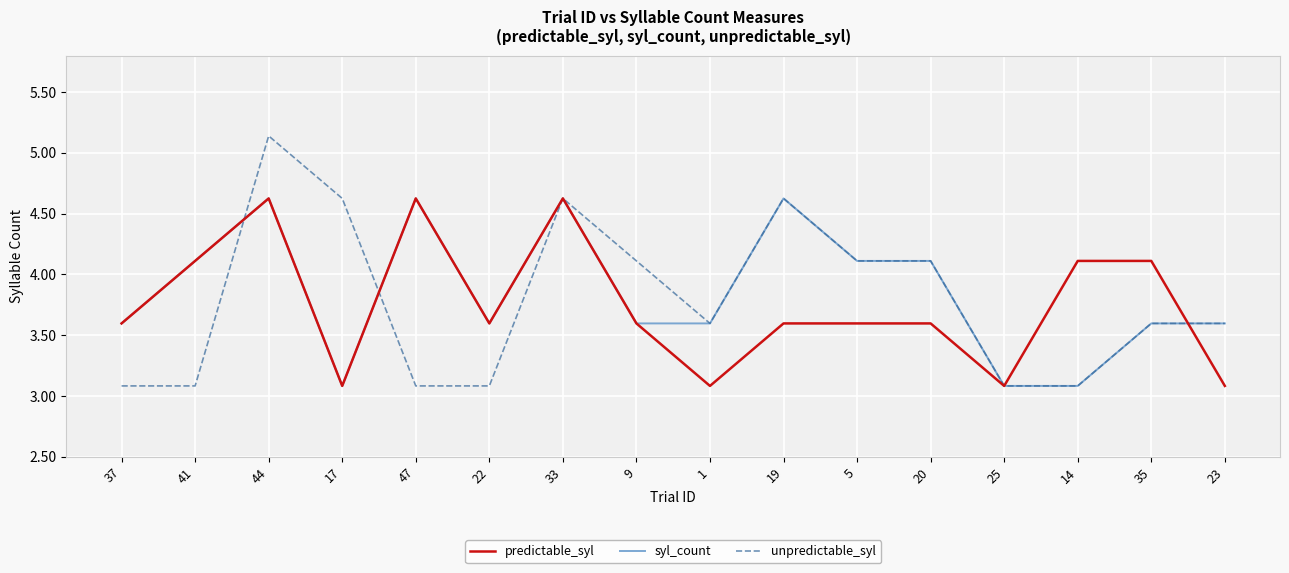

Count the number of categories in the chart.

16